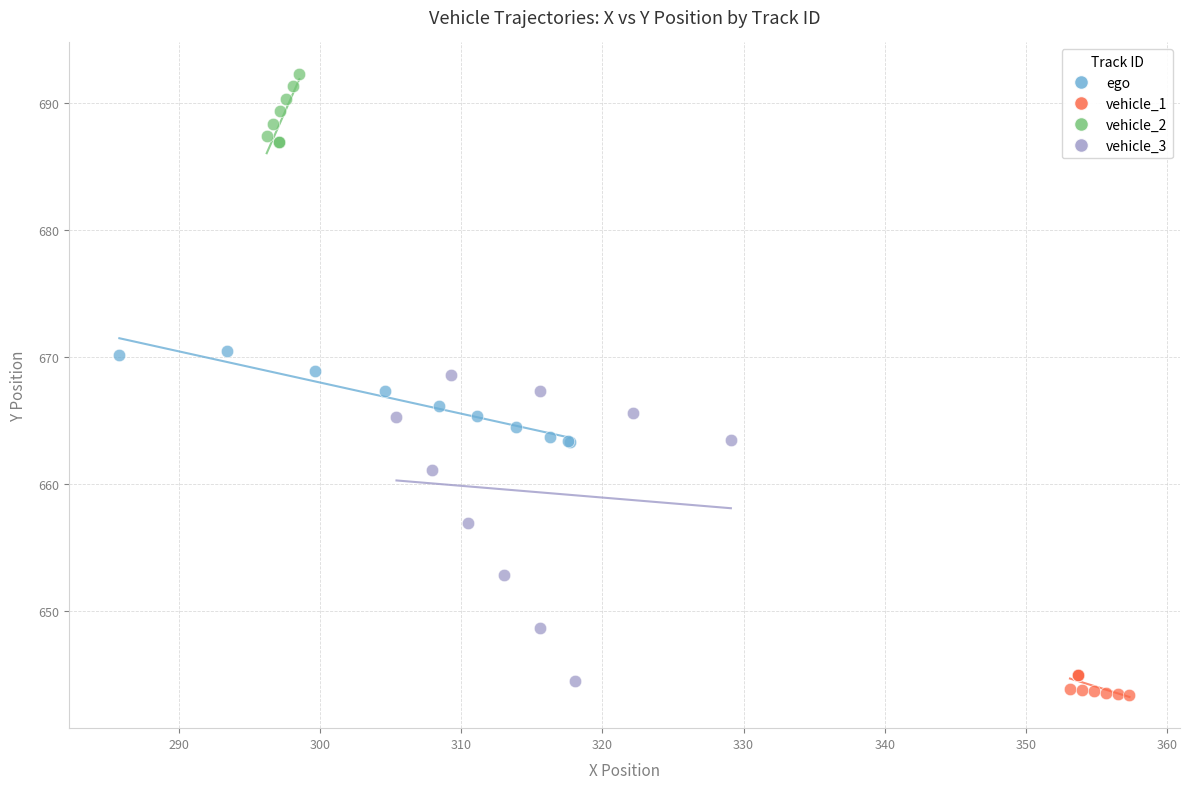

Which series contains the highest Y value?

vehicle_2